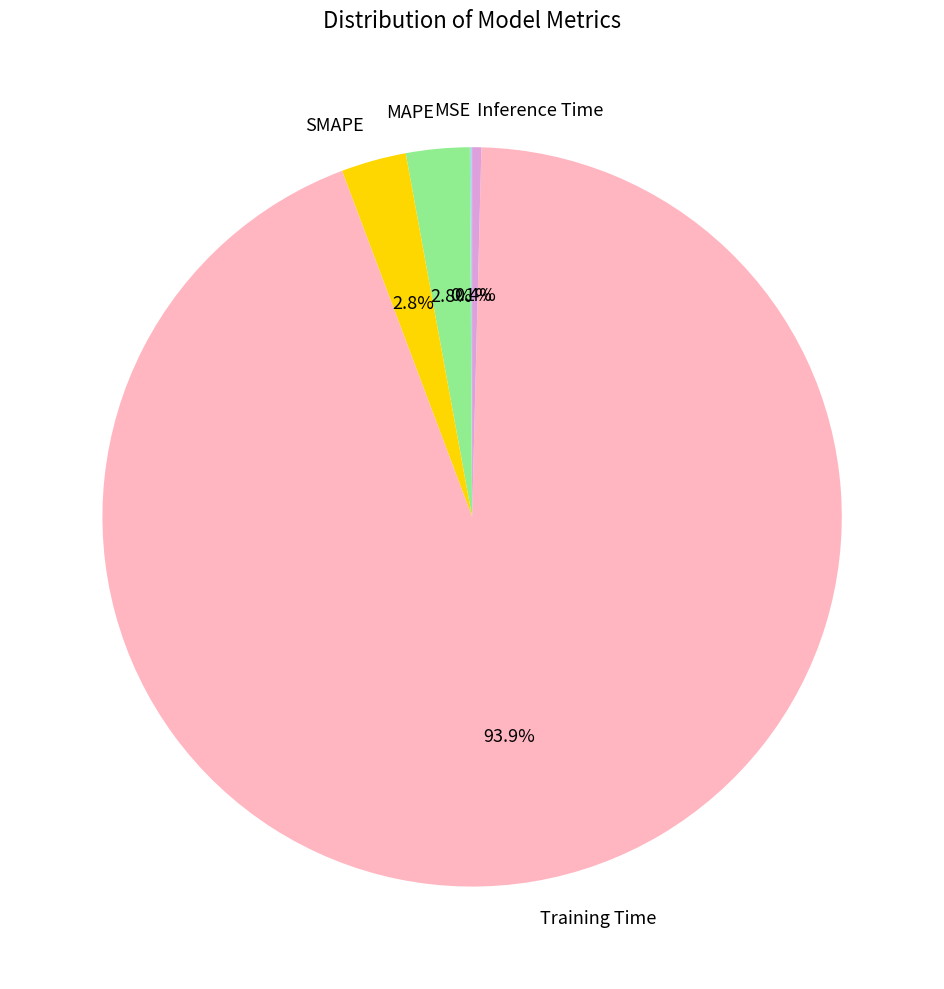

To the nearest percent, what is the combined percentage of SMAPE and Inference Time?

3%